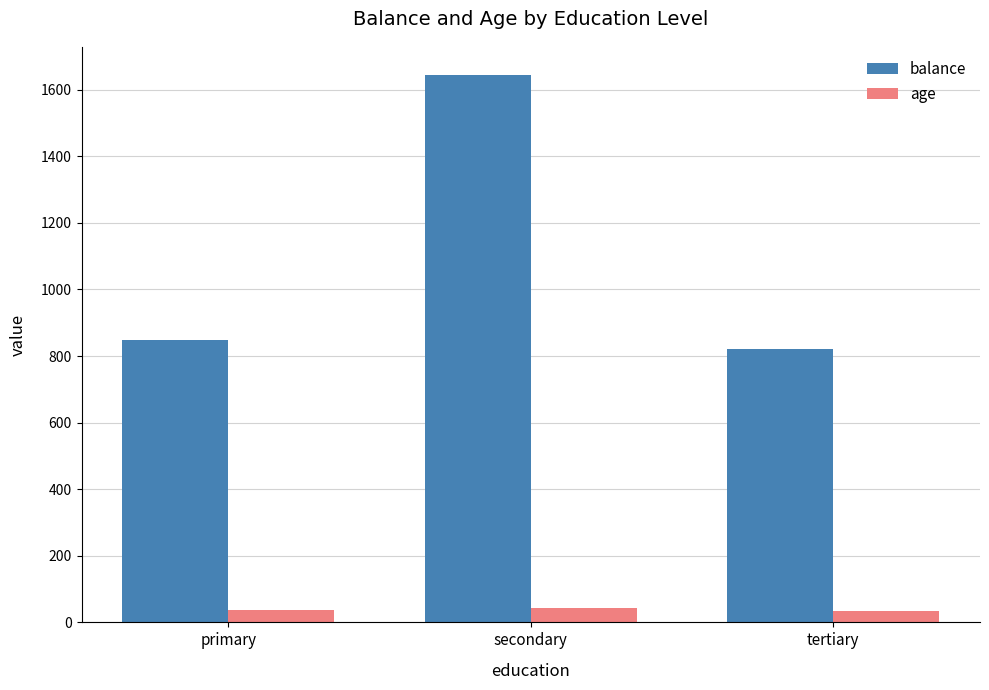

What is the lowest value of the age series?

35.4